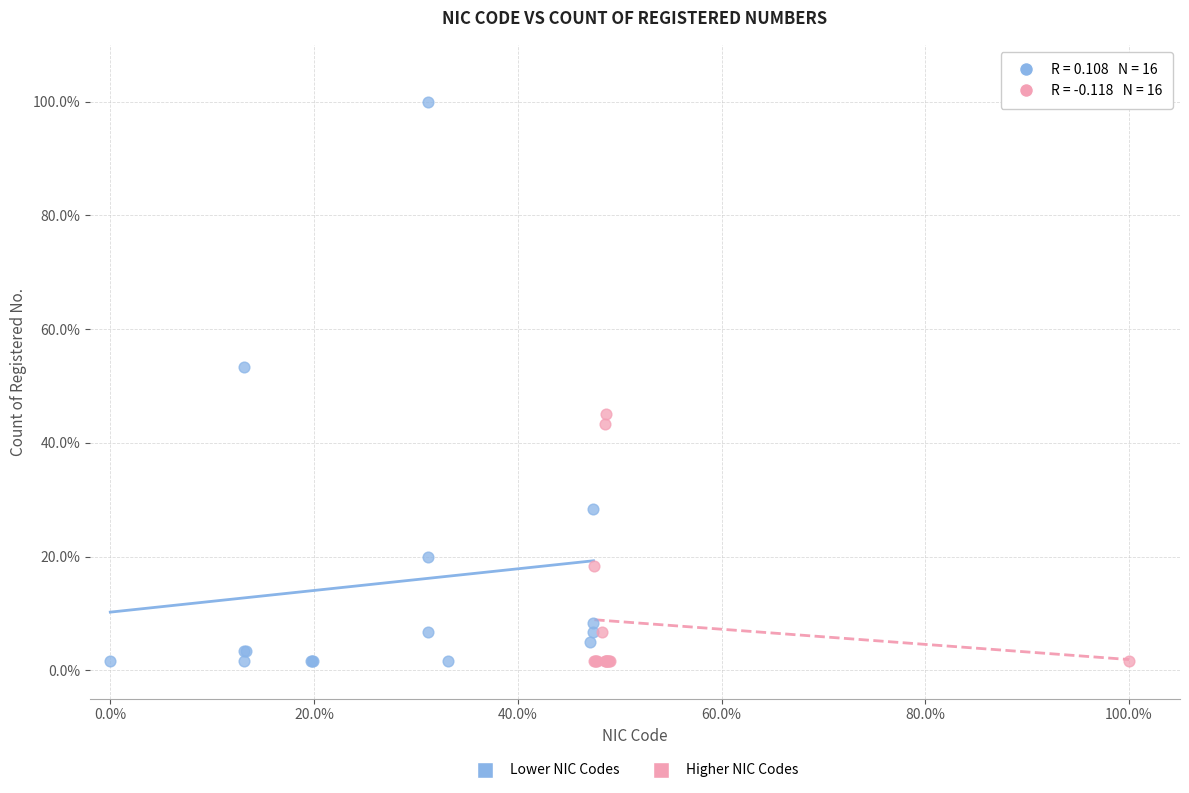

What are all the series names shown in the legend?

Lower NIC Codes, Higher NIC Codes